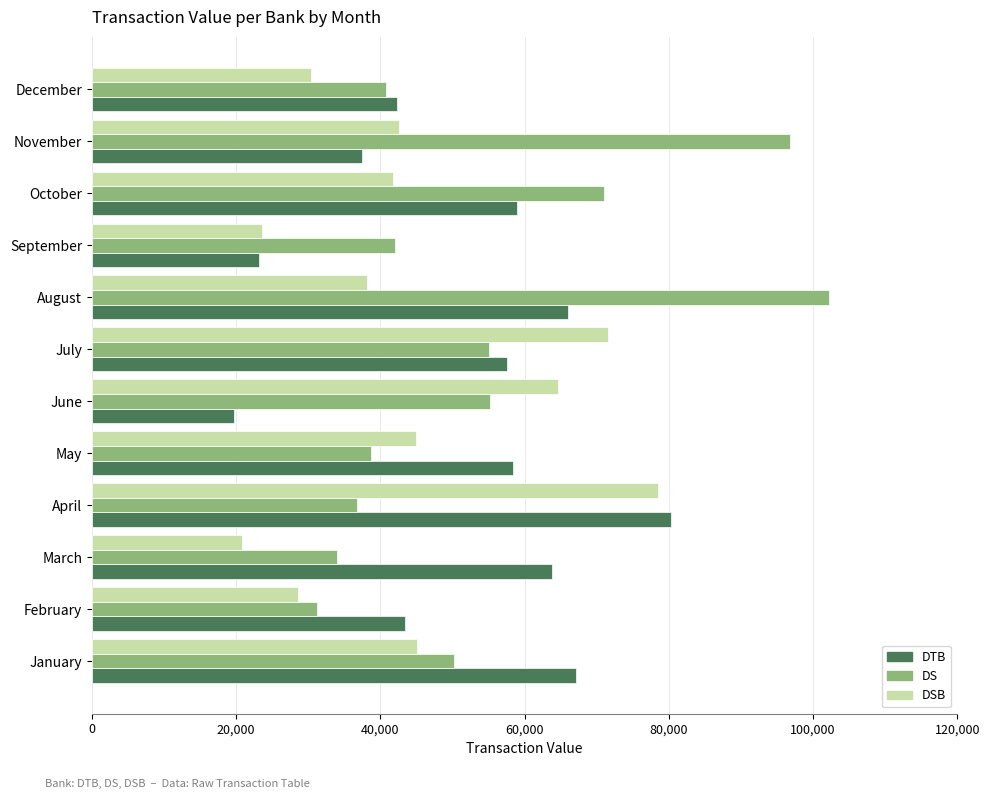

What is the difference between the maximum and minimum values in the DS series?

71033